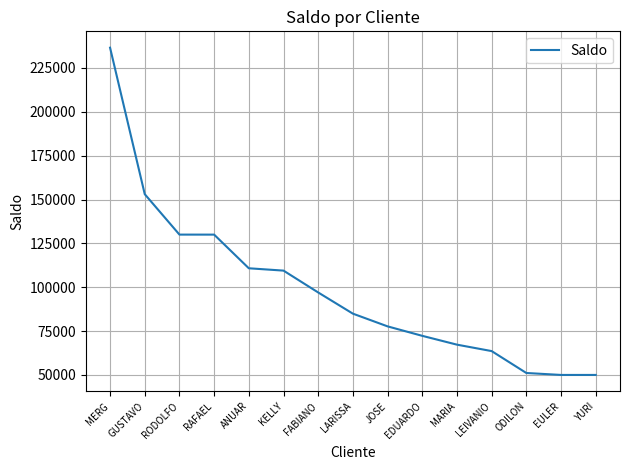

What is the difference between the maximum and minimum values?

186549.4